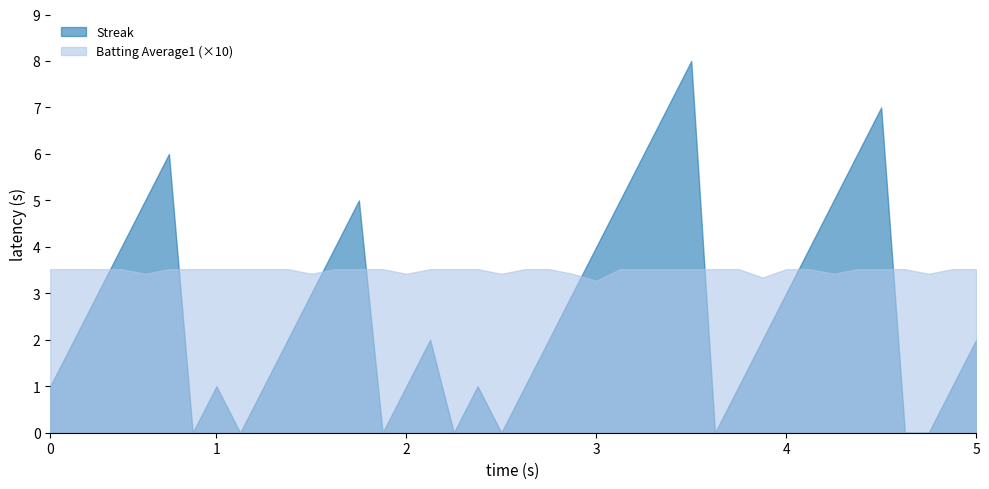

Does the chart display data point markers on the line(s)?

No